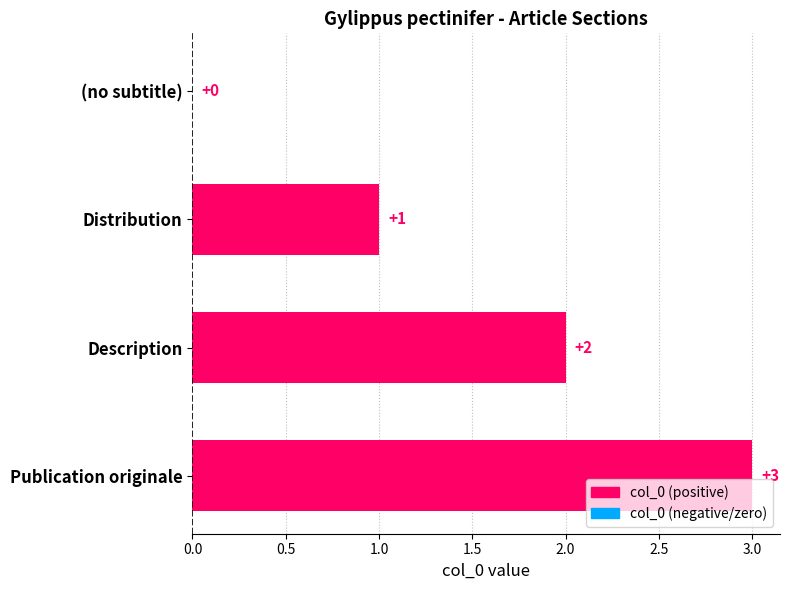

The chart shows a value of 2 at Description. True or false?

True